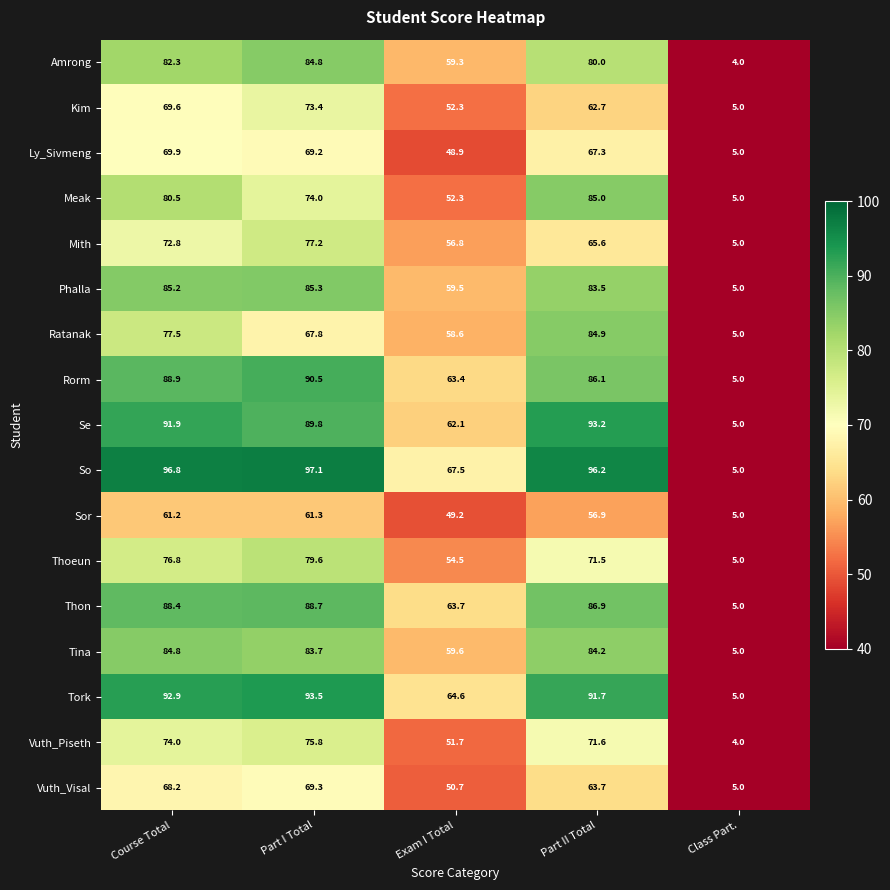

What is the difference between the second highest and minimum values in the Ly_Sivmeng series?

64.2